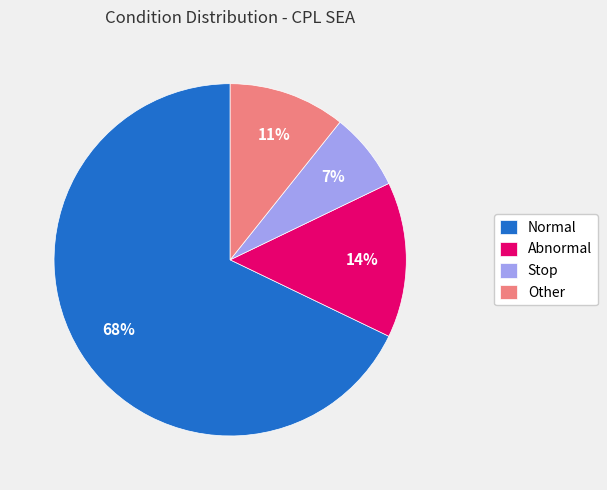

The Normal slice represents 68% of the pie. True or false?

True